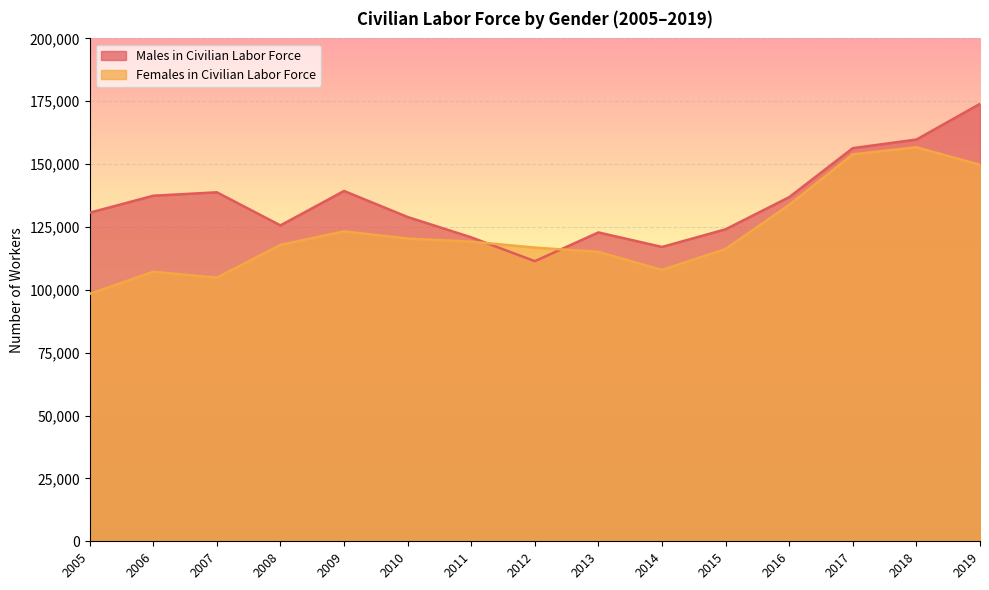

Reading left to right, what are all the values shown in this chart?

Males in Civilian Labor Force: 130679	137427	138795	125627	139319	128968	120882	111409	122837	117057	124084	136865	156355	159772	173972
Females in Civilian Labor Force: 98390	107201	104836	117883	123252	120385	119160	116807	115095	107915	116256	133819	153894	156714	149719